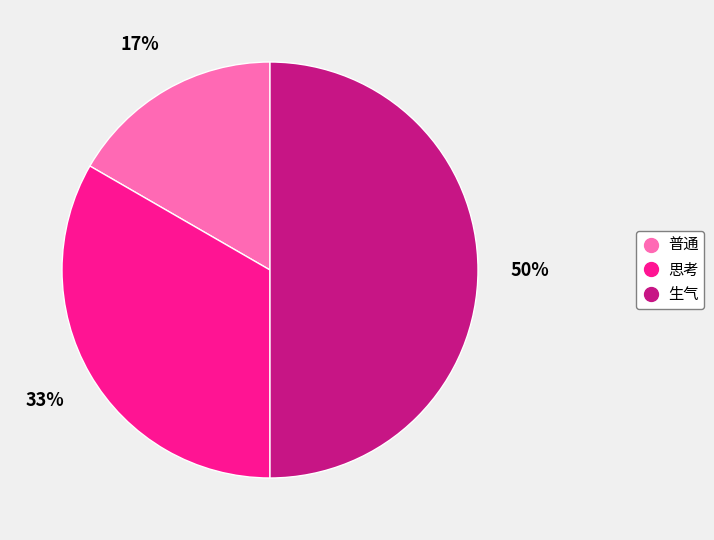

To the nearest percent, what portion does 普通 represent?

17%